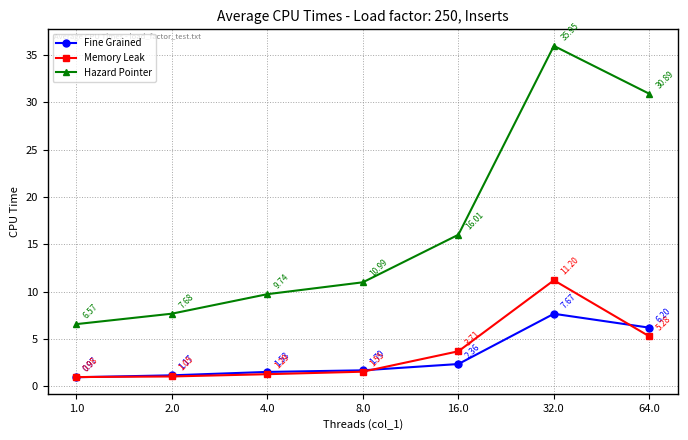

How many interior local peaks does the Memory Leak series have?

1